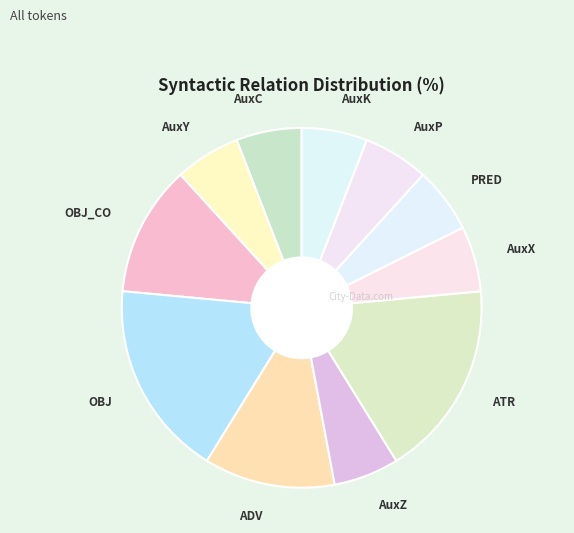

Between AuxK and OBJ_CO, which is larger?

OBJ_CO